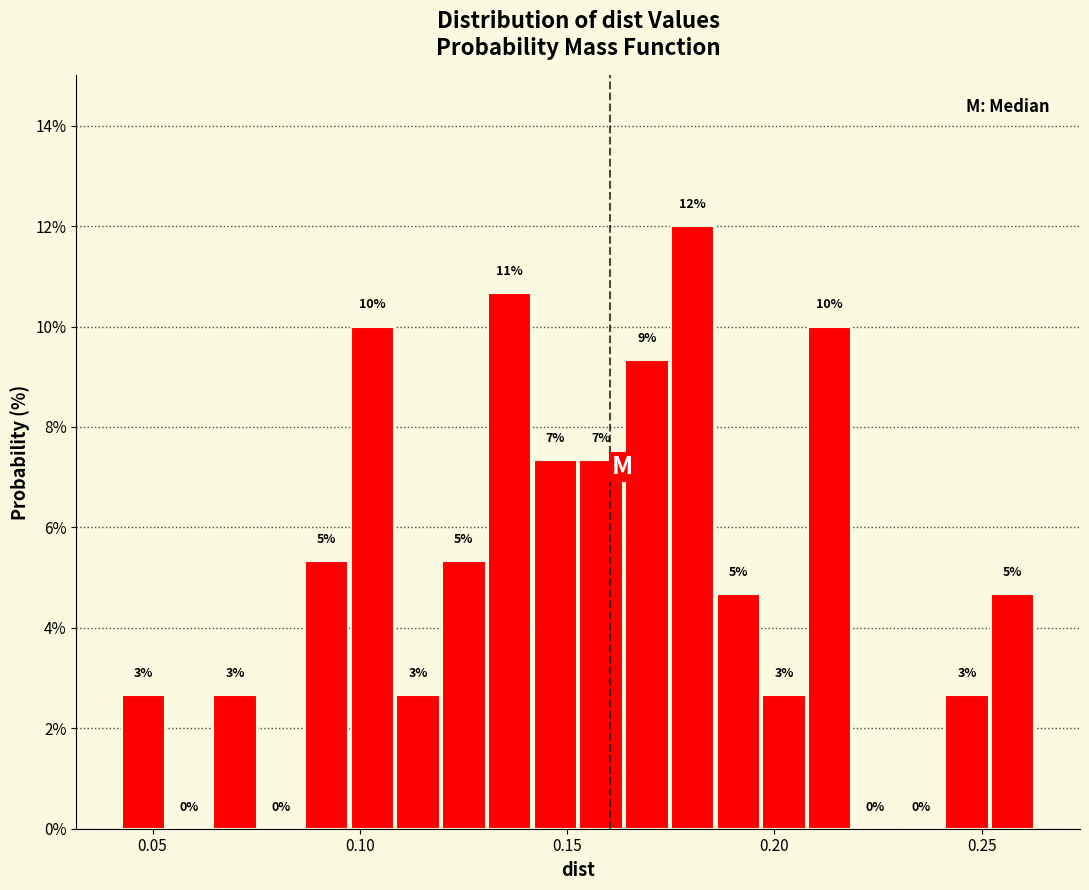

Around what value on the x-axis is the tallest bar? Give the approximate position of its centre, as read against the axis.

0.180